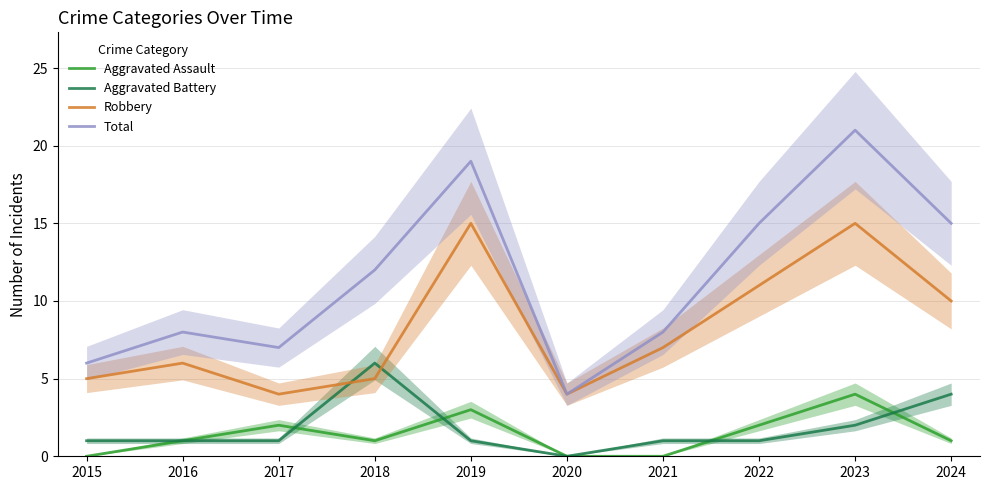

What is the total value across all series at 2017?

14